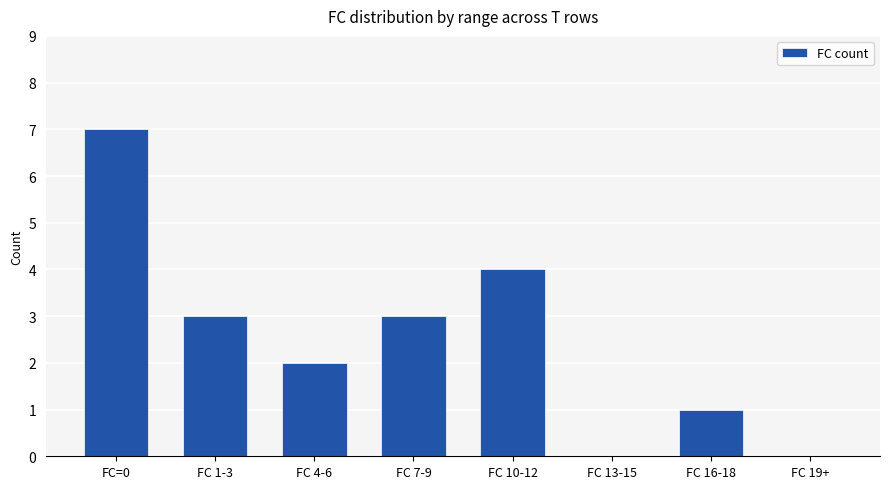

What is the sum of all values?

20